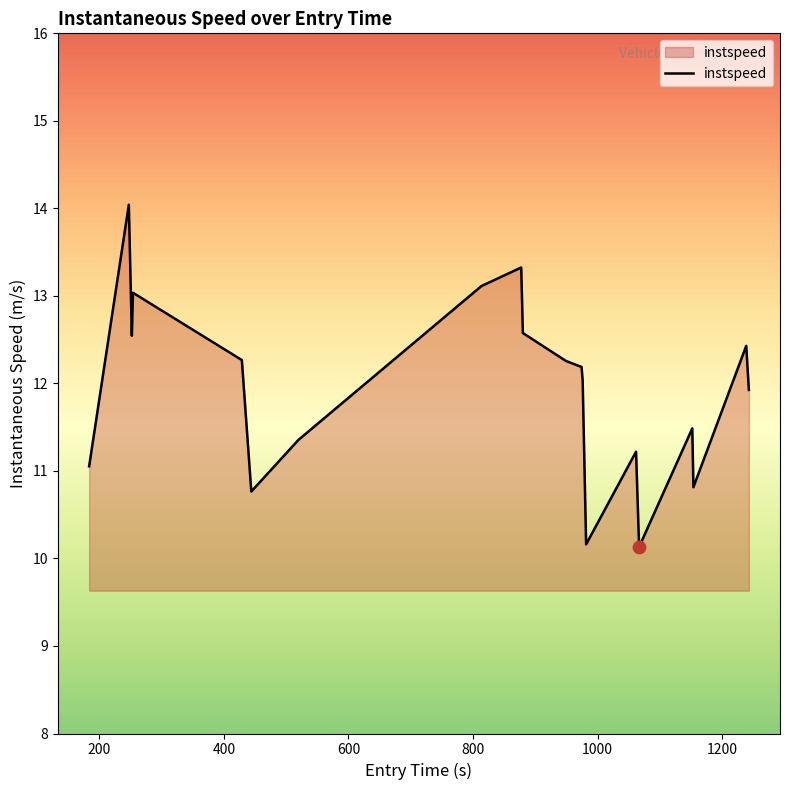

What is the maximum value shown in the chart?

14.0